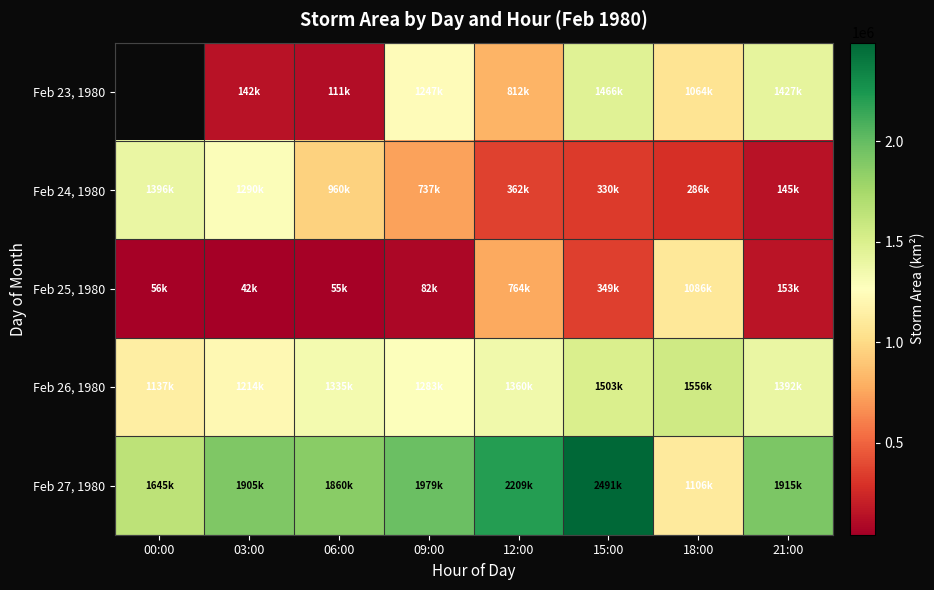

Which category has the lowest value in the Feb 26, 1980 series?

00:00